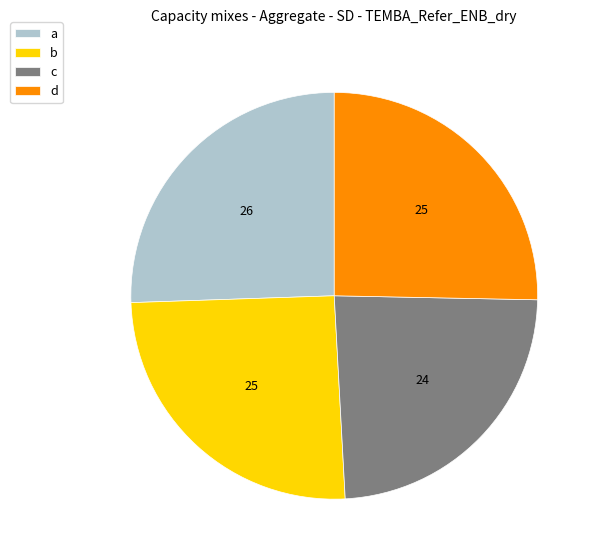

Is the sum of b and c greater than half?

No